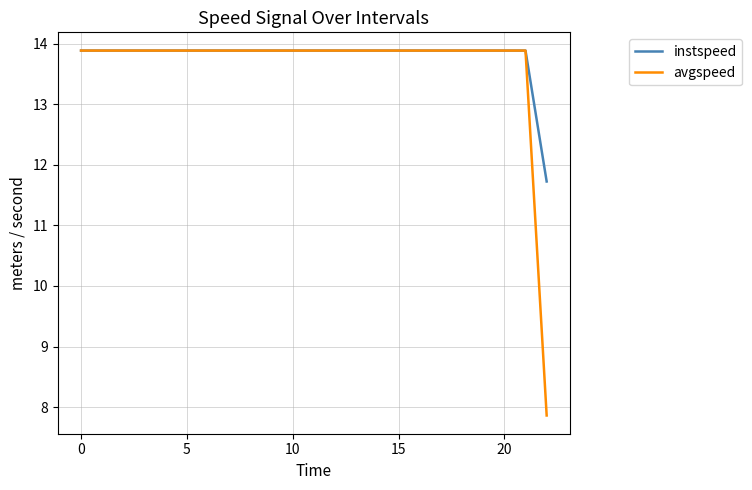

Which series has the largest range (max minus min)?

avgspeed